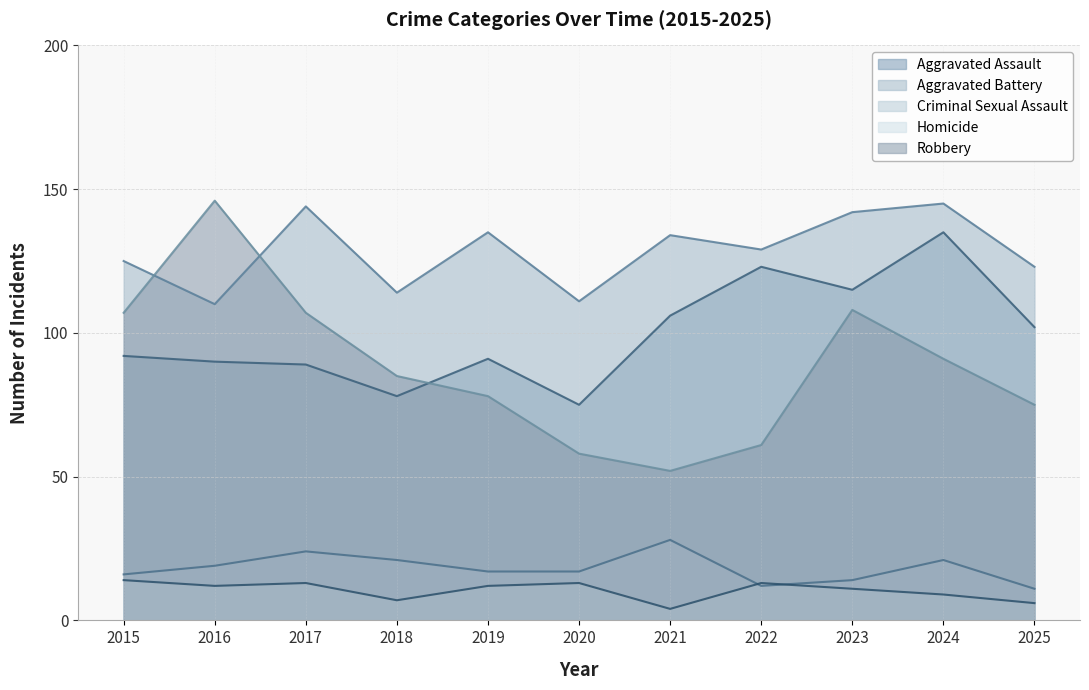

Which series has the widest spread of values?

Robbery